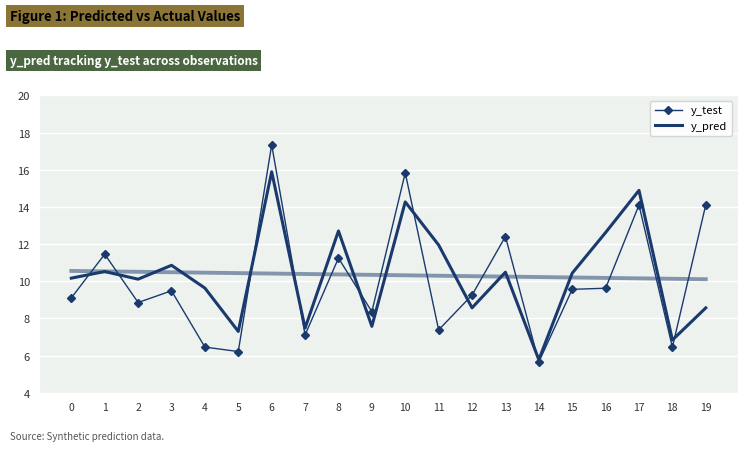

Reading right to left, list all the values displayed in this chart.

y_test: 14.1	6.5	14.1	9.6	9.6	5.7	12.4	9.3	7.4	15.8	8.4	11.2	7.1	17.3	6.2	6.5	9.5	8.9	11.5	9.1
y_pred: 8.6	6.8	14.9	12.6	10.4	5.8	10.5	8.6	12.0	14.3	7.6	12.7	7.5	15.9	7.3	9.6	10.9	10.1	10.5	10.2